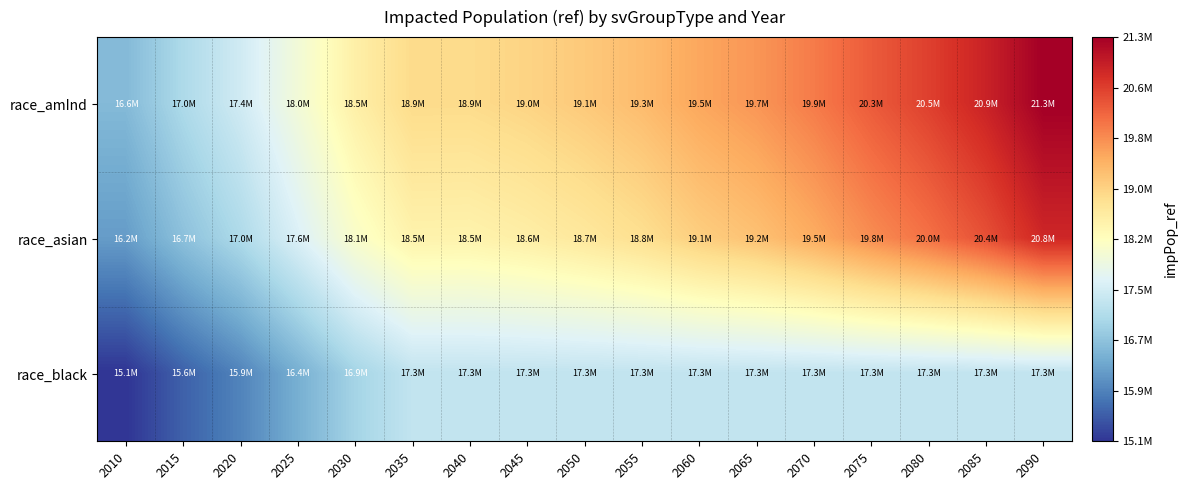

At how many categories does at least one series exceed 16323752?

17